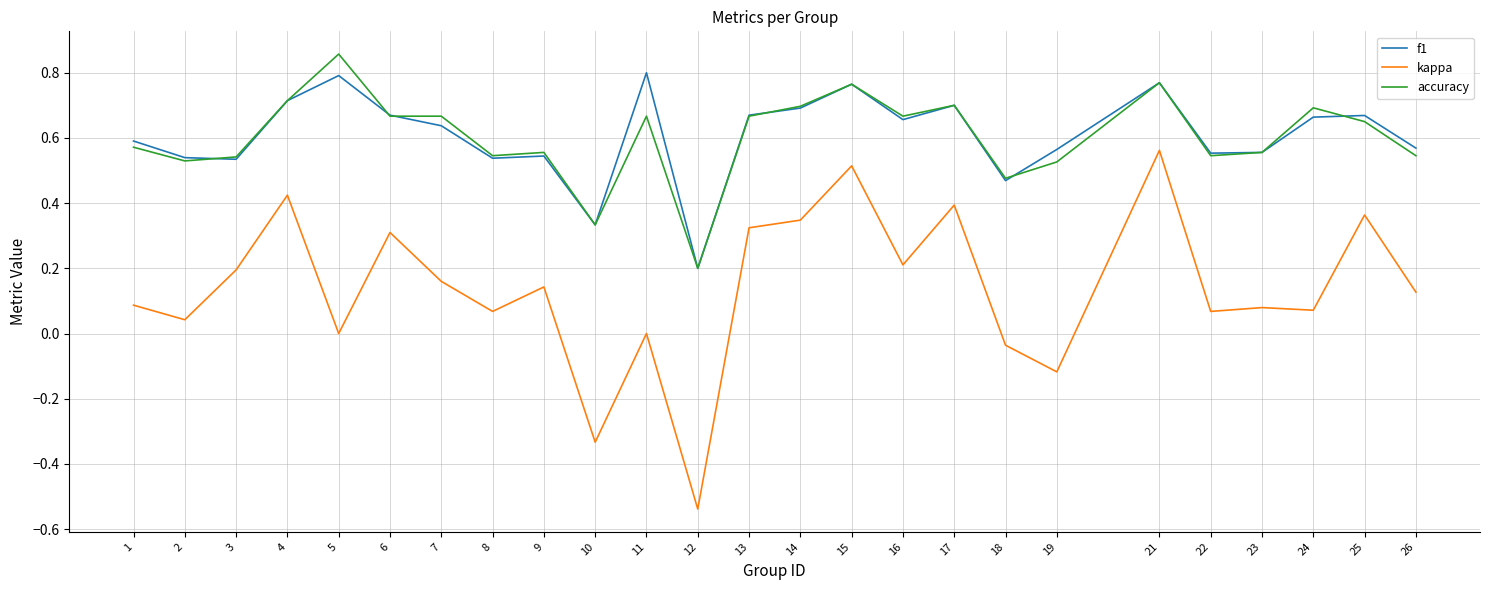

Which label corresponds to the smallest value in the chart?

12